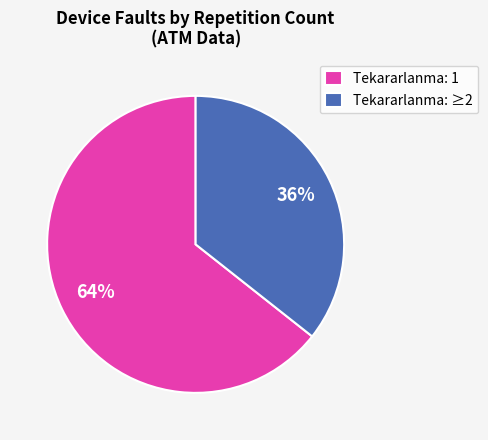

What is the smallest slice in the pie chart?

Tekararlanma: ≥2